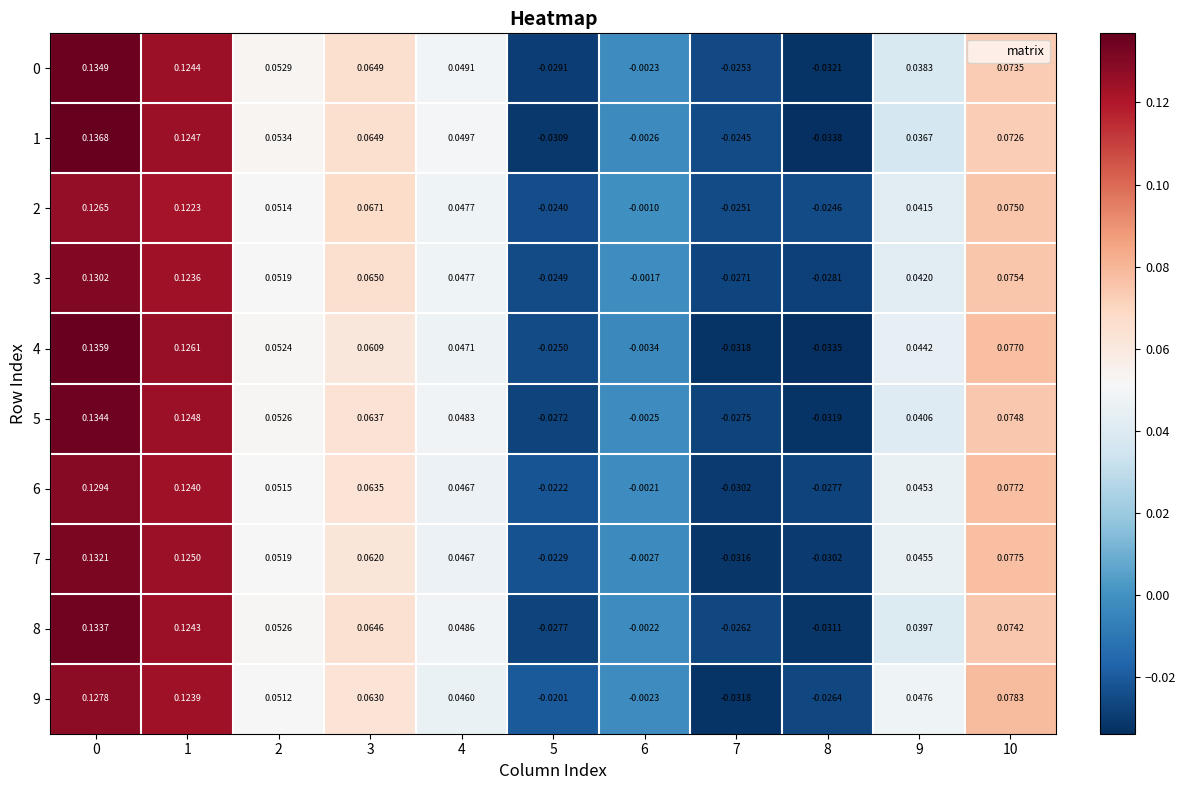

Is the value of 7 at 2 greater than the value of 2 at 3?

No